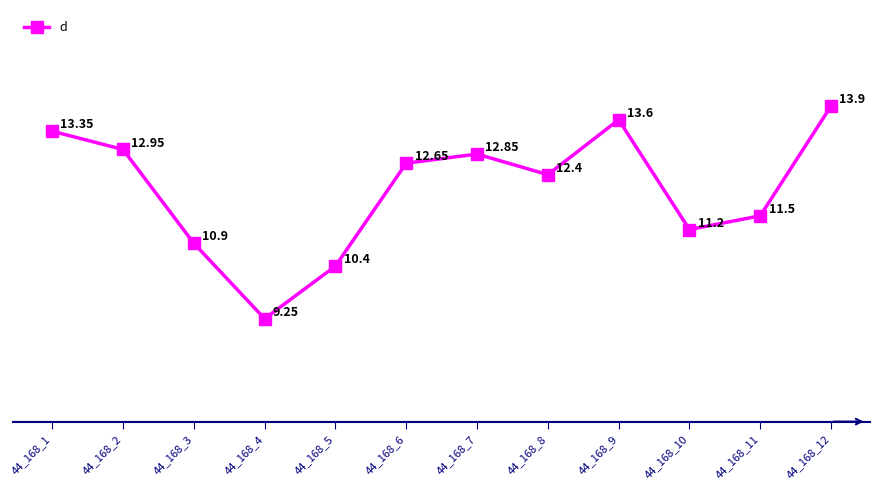

List the labels in order of value, smallest first.

44_168_4, 44_168_5, 44_168_3, 44_168_10, 44_168_11, 44_168_8, 44_168_6, 44_168_7, 44_168_2, 44_168_1, 44_168_9, 44_168_12